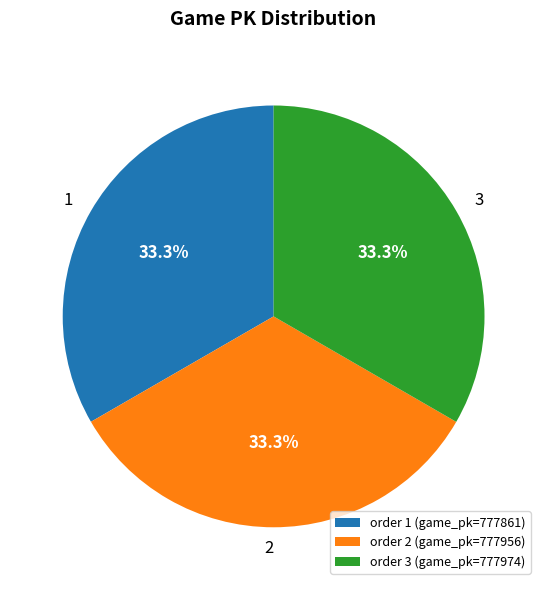

Does any single category account for the majority?

No